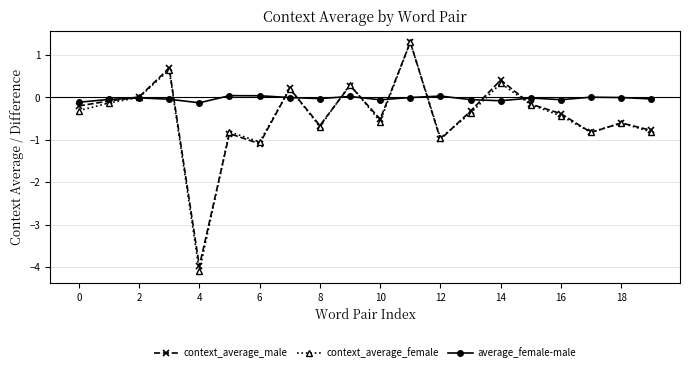

What is the value of the context_average_male point at the 18th from the left?

-0.8